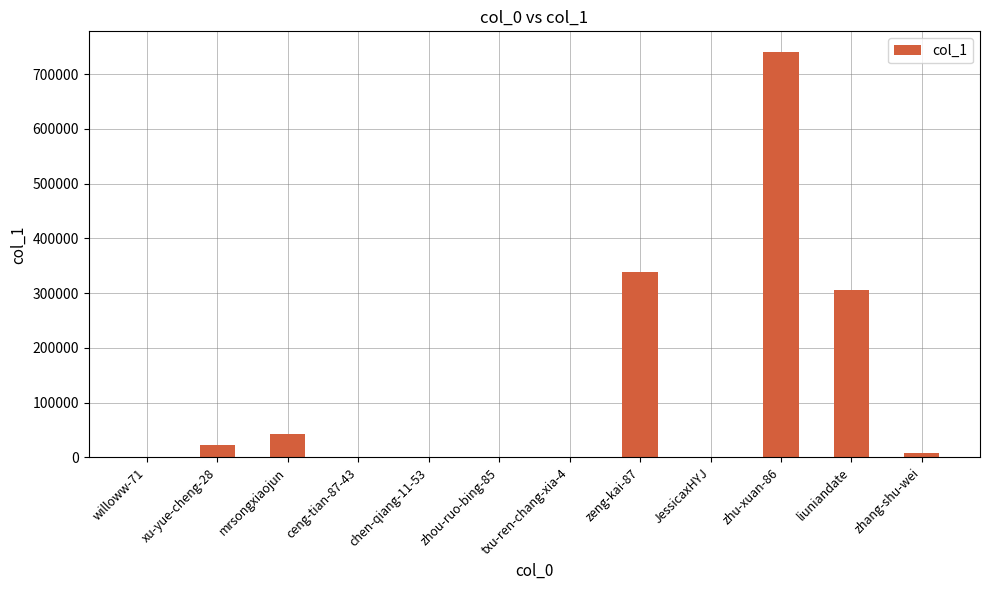

Which label corresponds to the largest value in the chart?

zhu-xuan-86